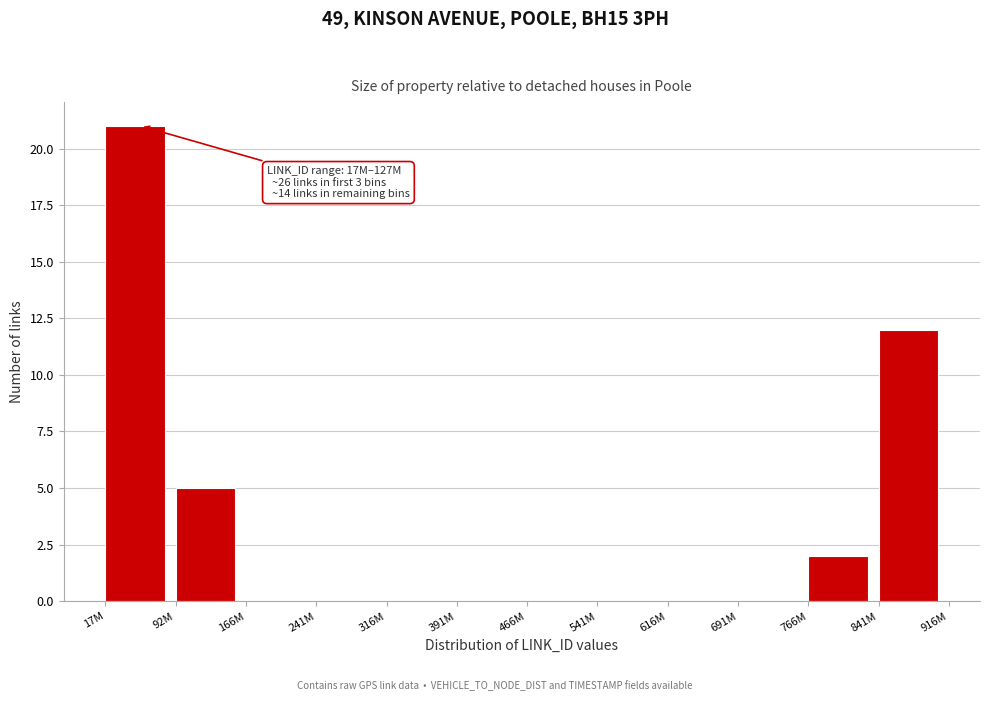

Reading left to right, extract all data points from this chart.

17M=21	92M=5	166M=0	241M=0	316M=0	391M=0	466M=0	541M=0	616M=0	691M=0	766M=2	841M=12